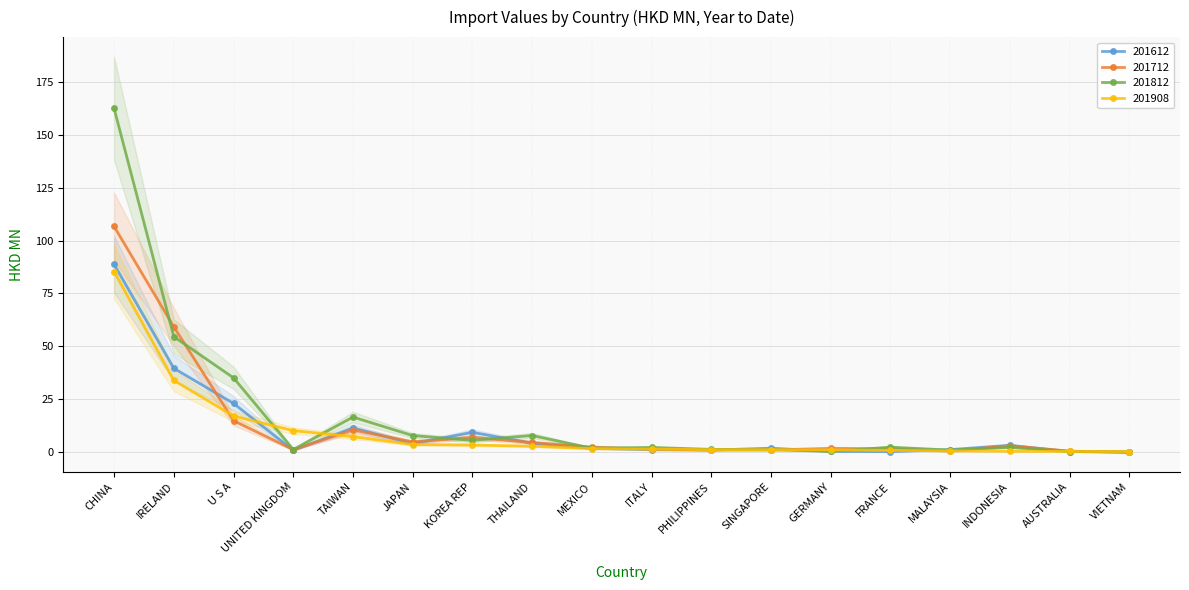

At which category does 201712 reach its first local peak?

TAIWAN